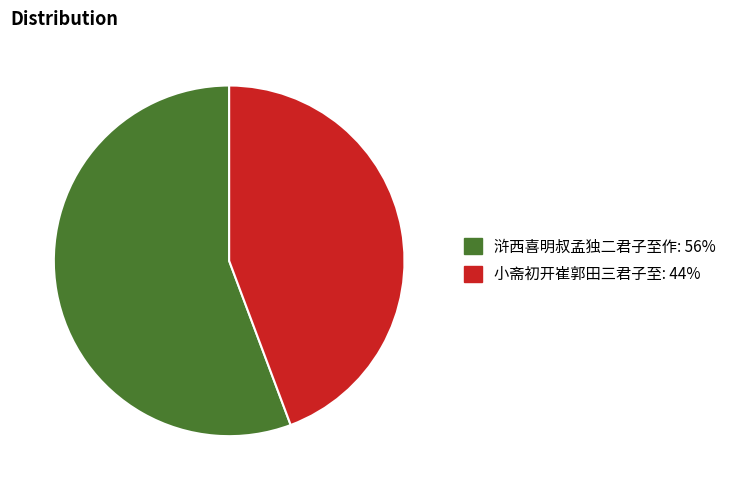

Is the sum of 浒西喜明叔孟独二君子至作 and 小斋初开崔郭田三君子至 greater than half?

Yes